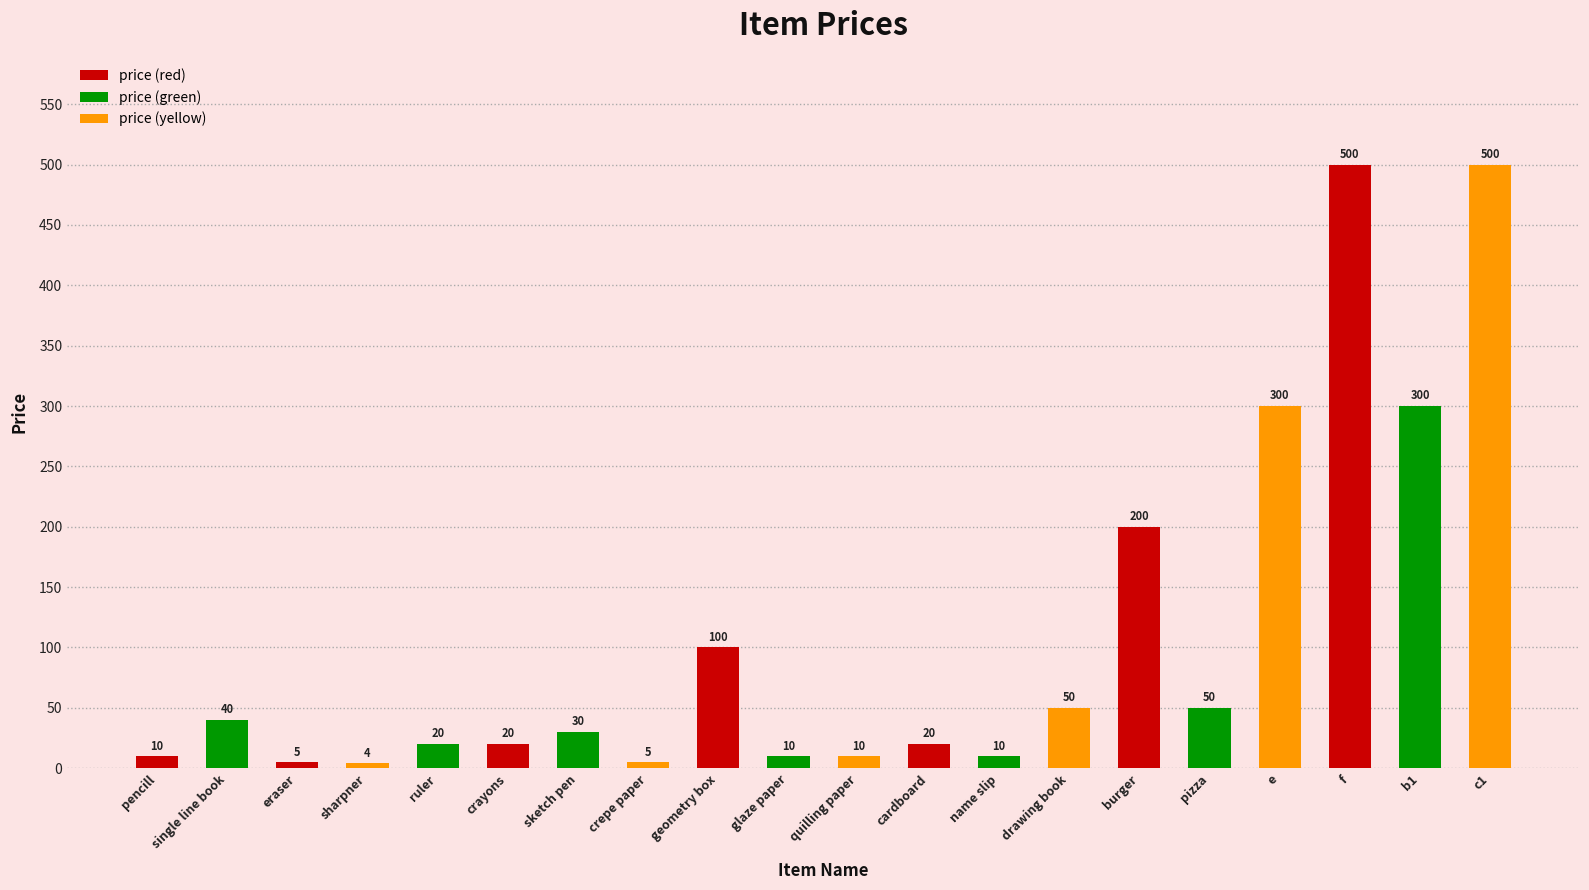

What is the difference between the maximum and minimum values?

496